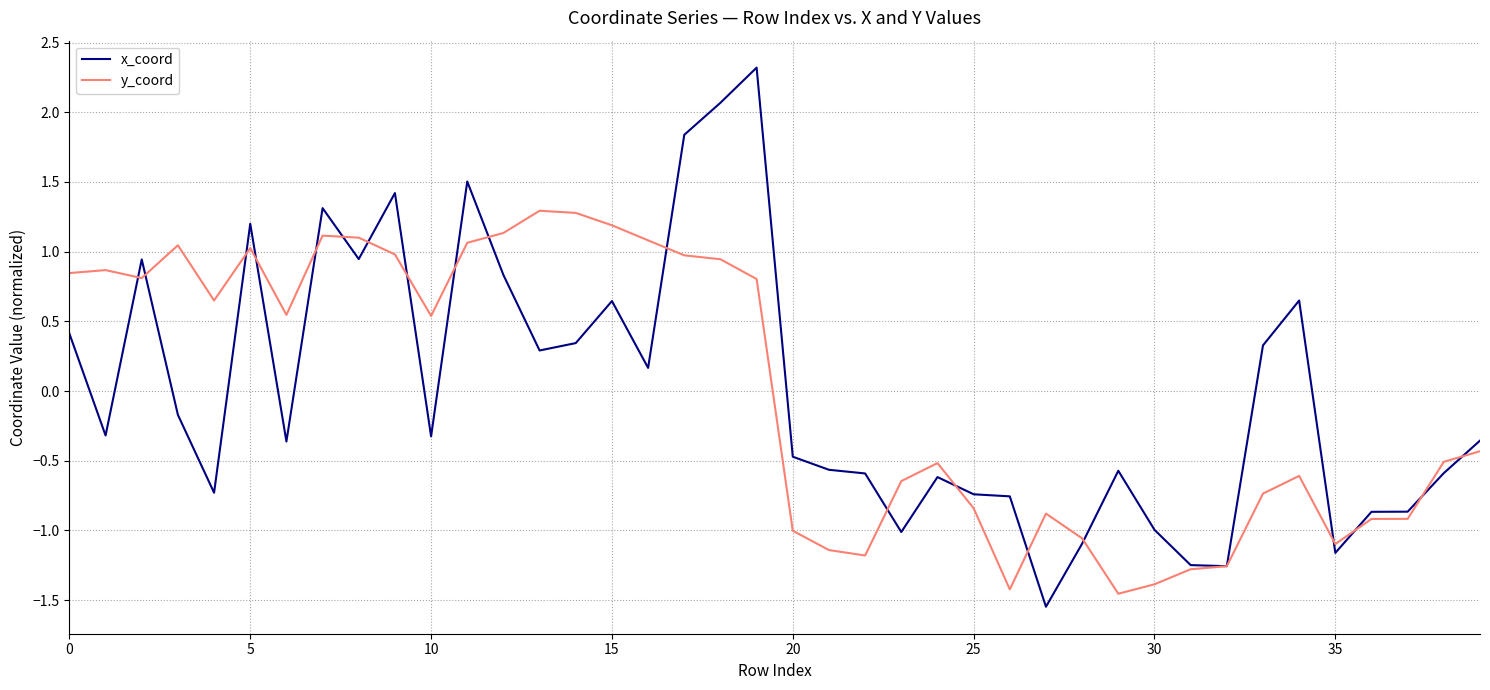

What are all the series names shown in the legend?

x_coord, y_coord